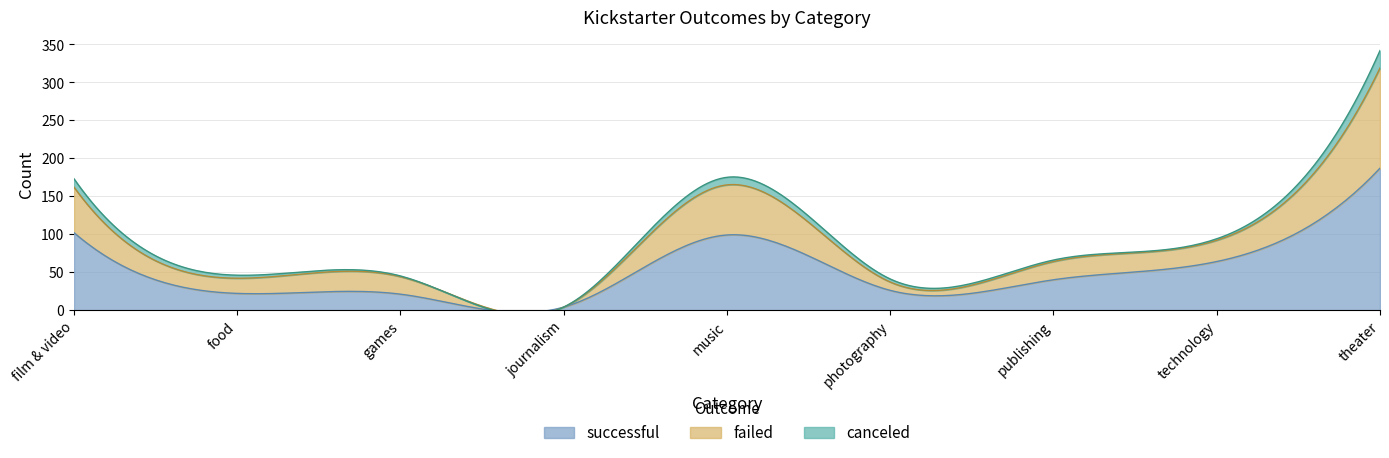

Read the successful value at journalism.

4